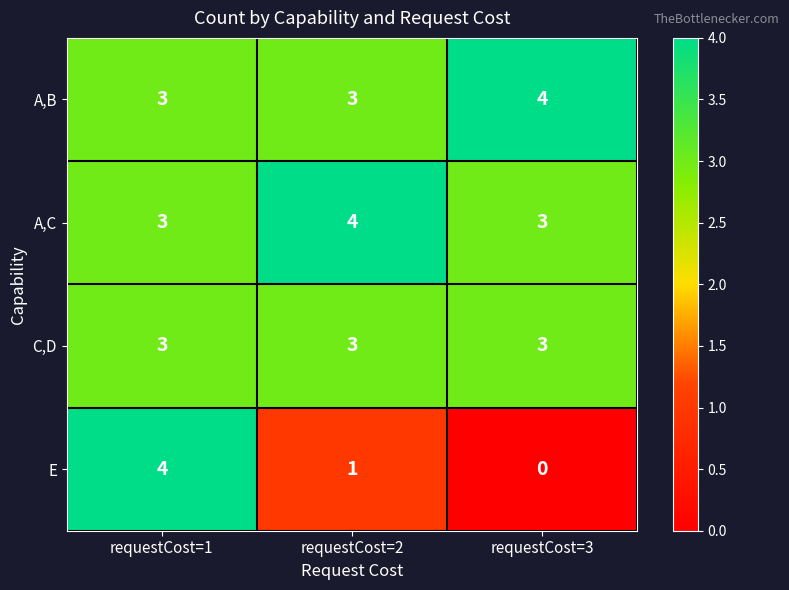

At how many categories does at least one series exceed 0?

3